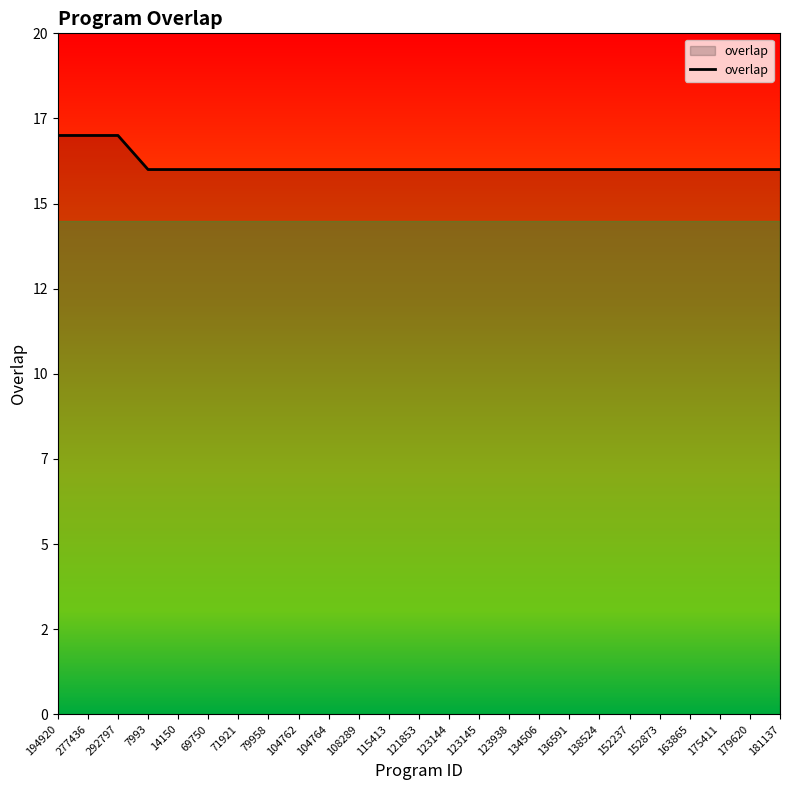

What is the smallest value displayed?

16